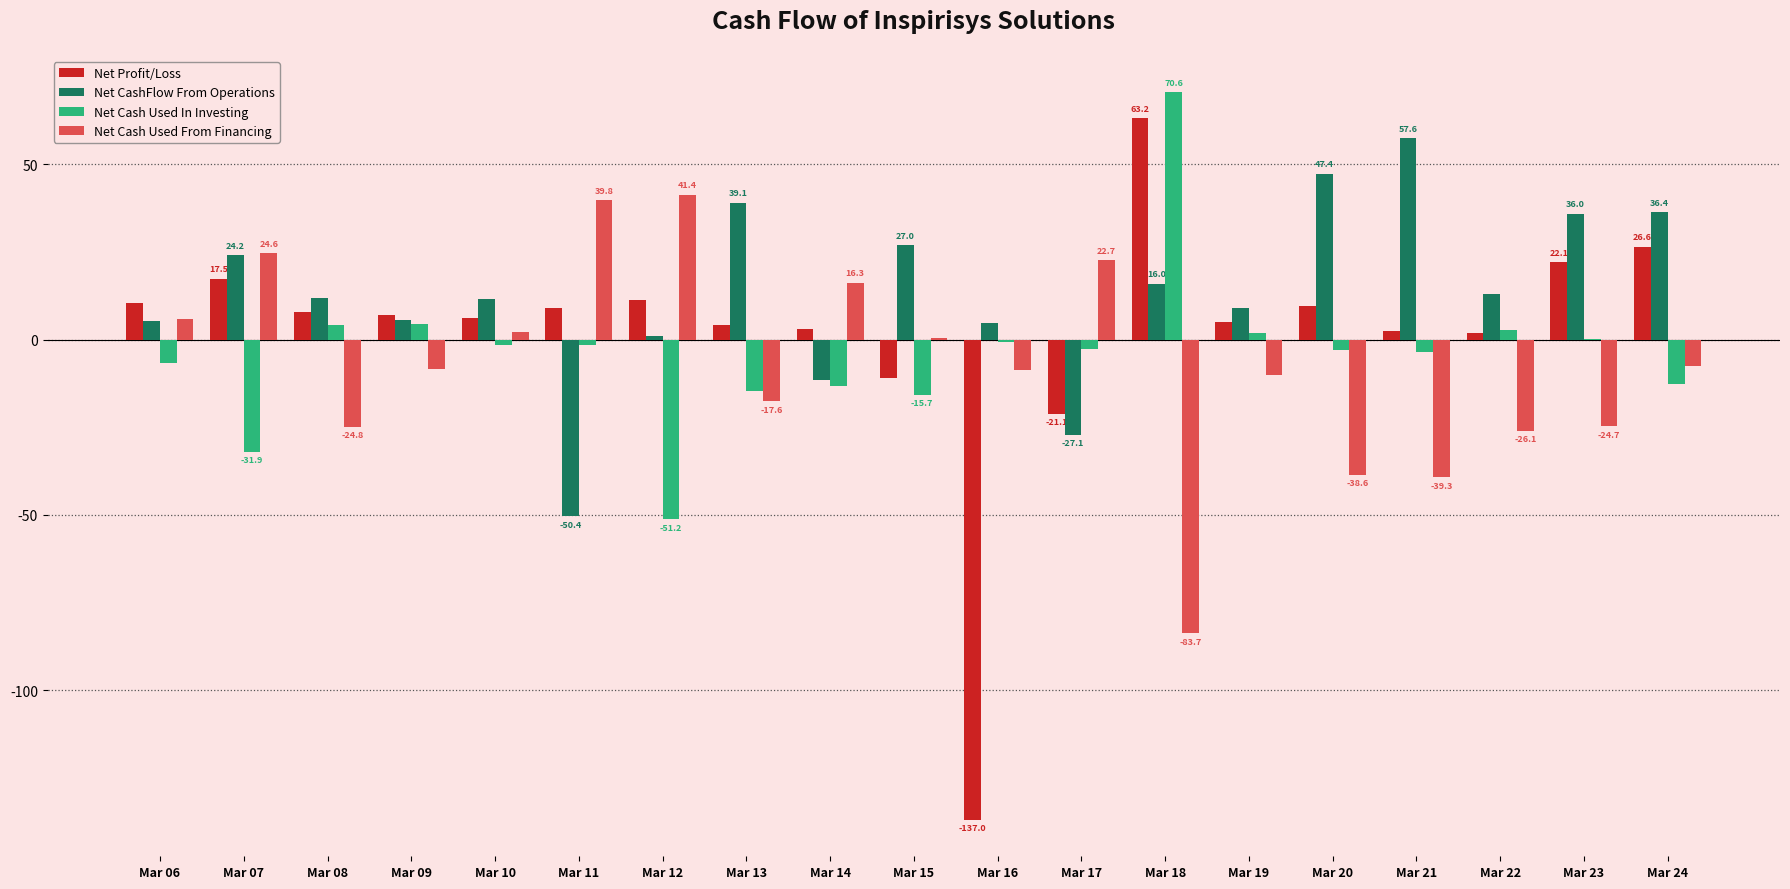

Where is Net Profit/Loss nearest to the value -36?

Mar 17